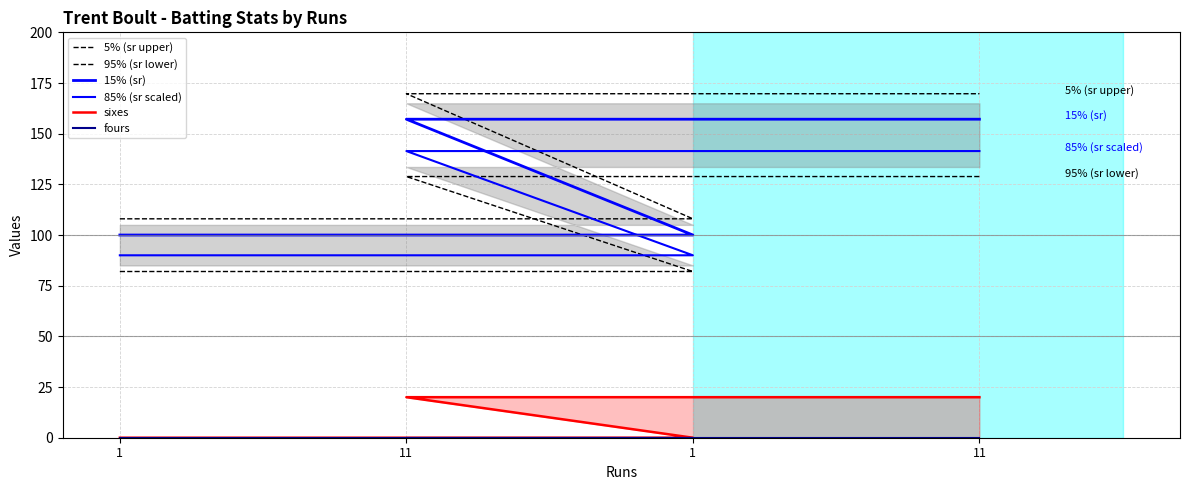

Is it true that fours equals 0.0 at 11?

True